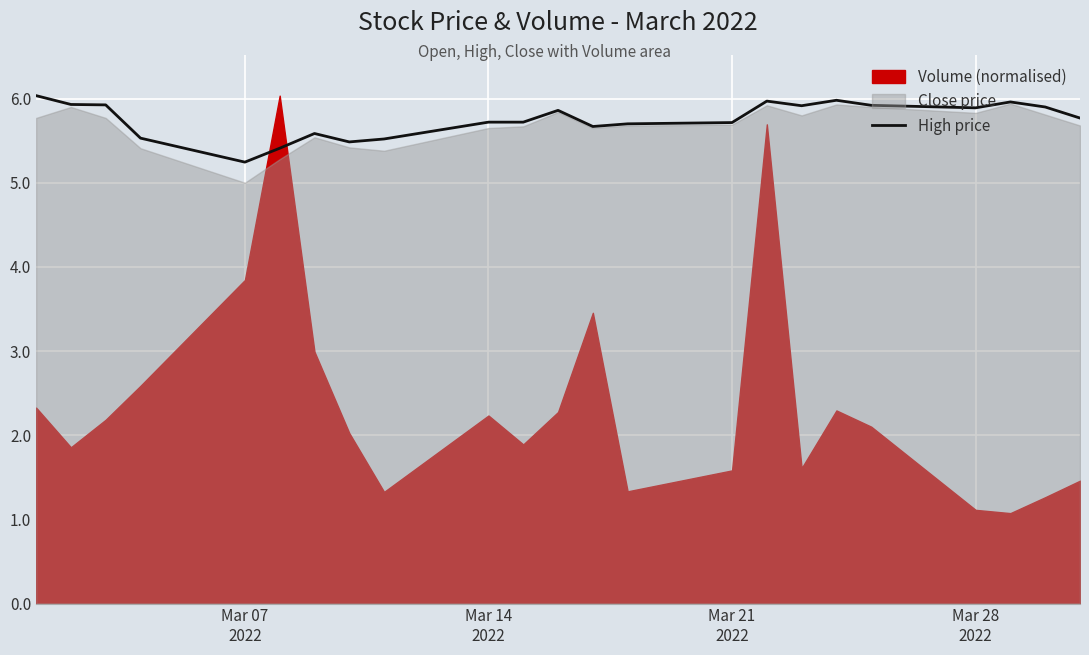

What is the highest value of the High price series?

6.0